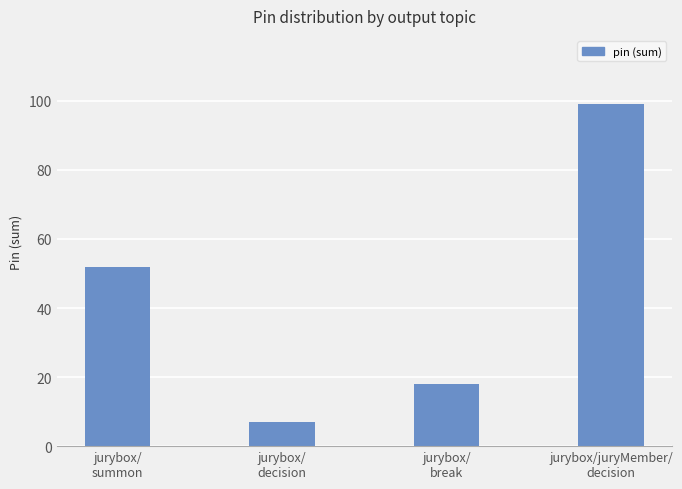

Does the chart contain any negative values?

No